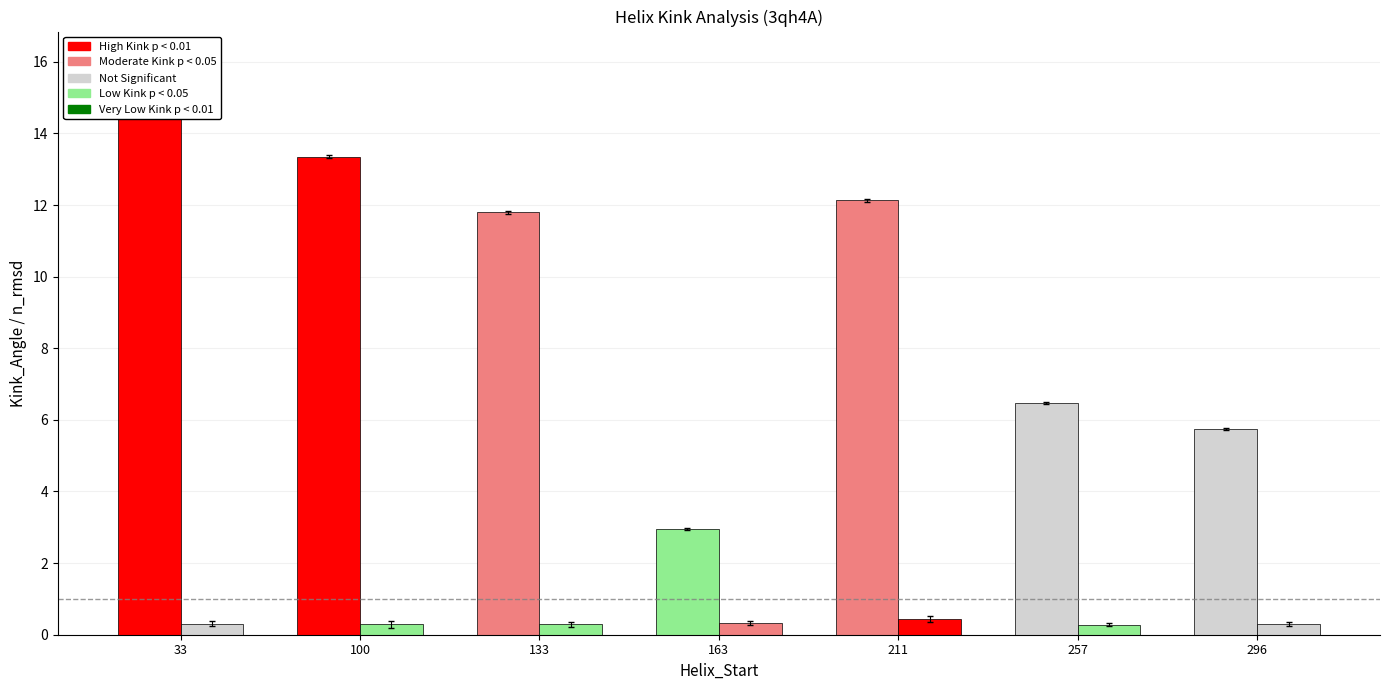

What is the difference between the highest and lowest values at 33?

15.7